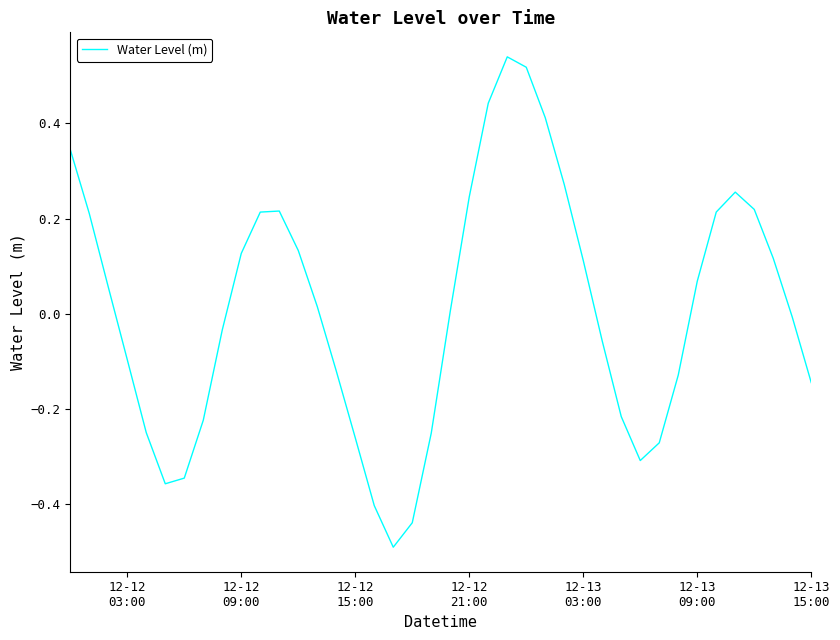

How many values are below 0?

19